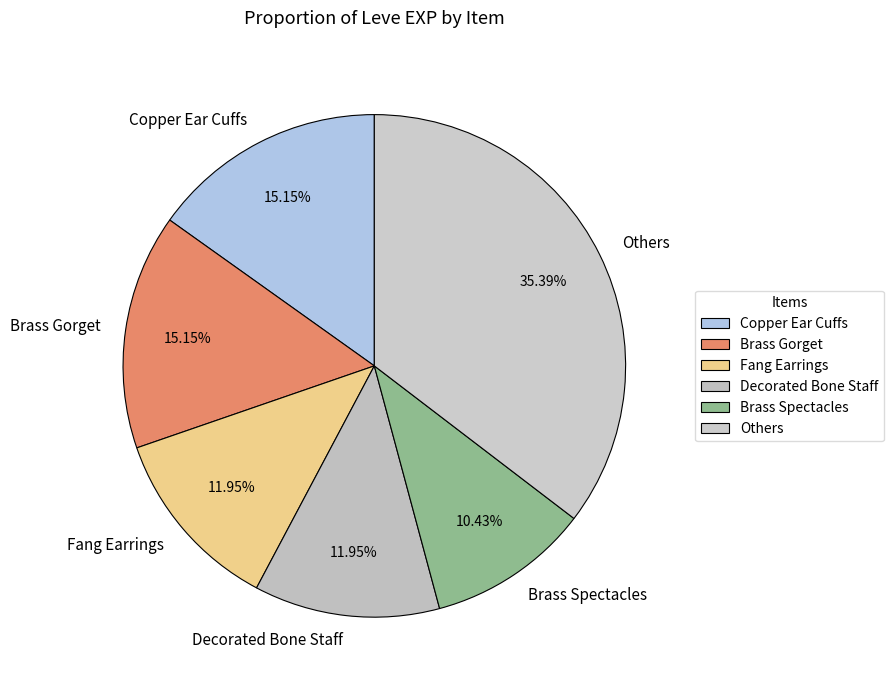

Do Brass Gorget and Brass Spectacles together represent more than half of the pie?

No